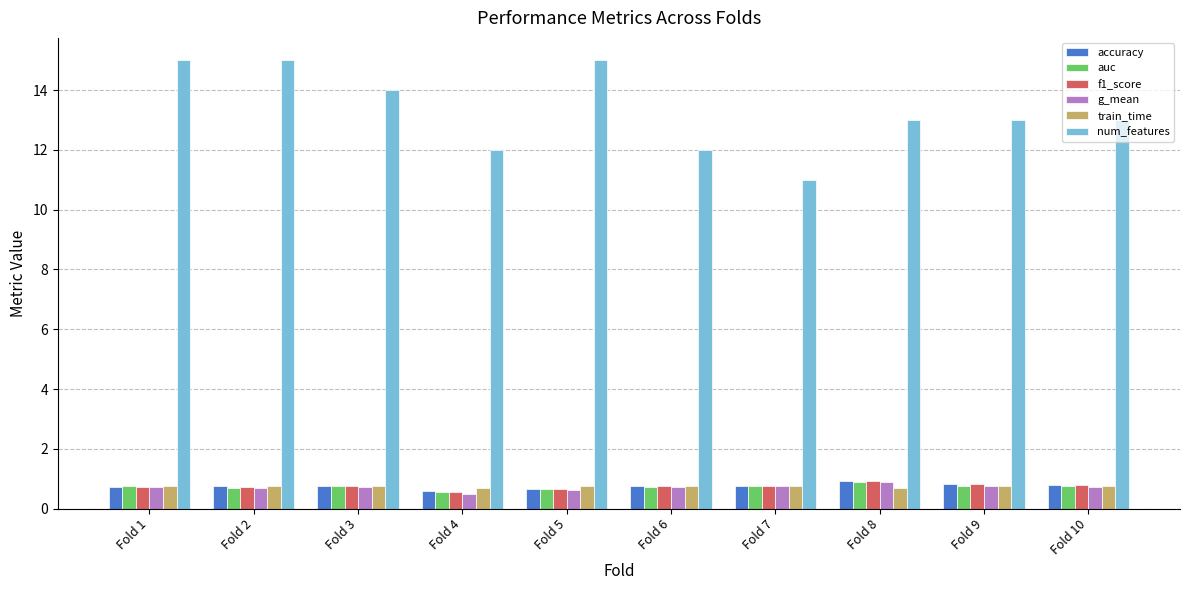

Is the value of auc at Fold 4 greater than the value of train_time at Fold 9?

No